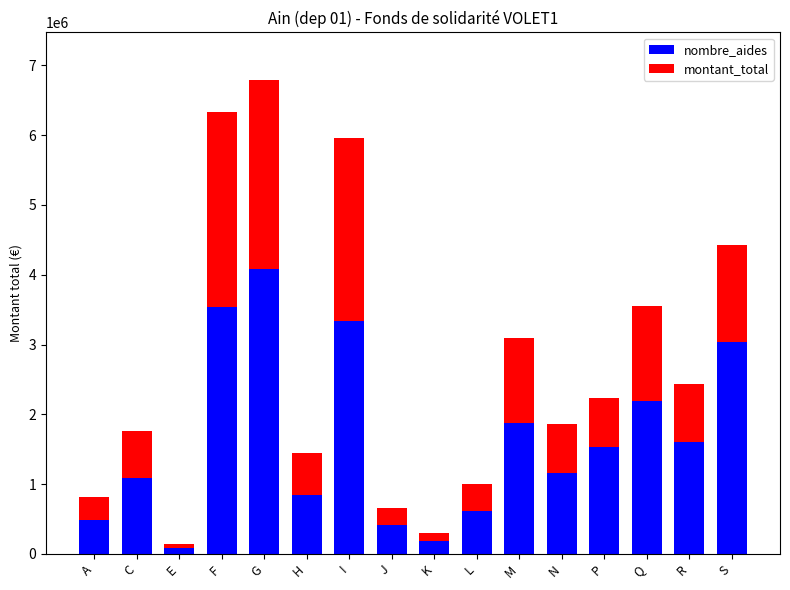

Which category has the highest value in the nombre_aides series?

G